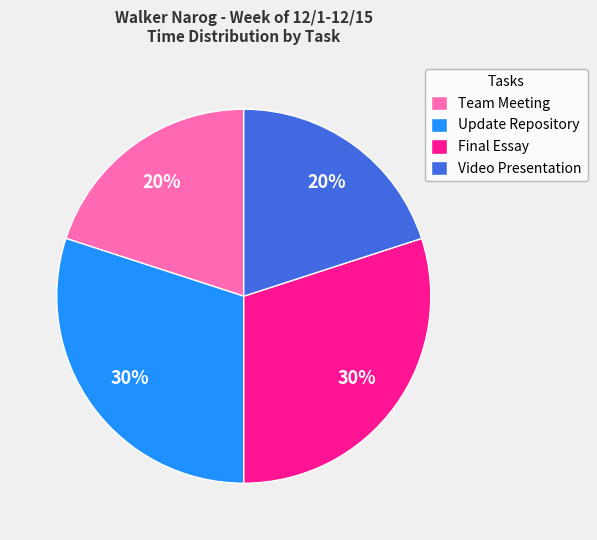

What percentage is the Final Essay slice, to the nearest percent?

30%